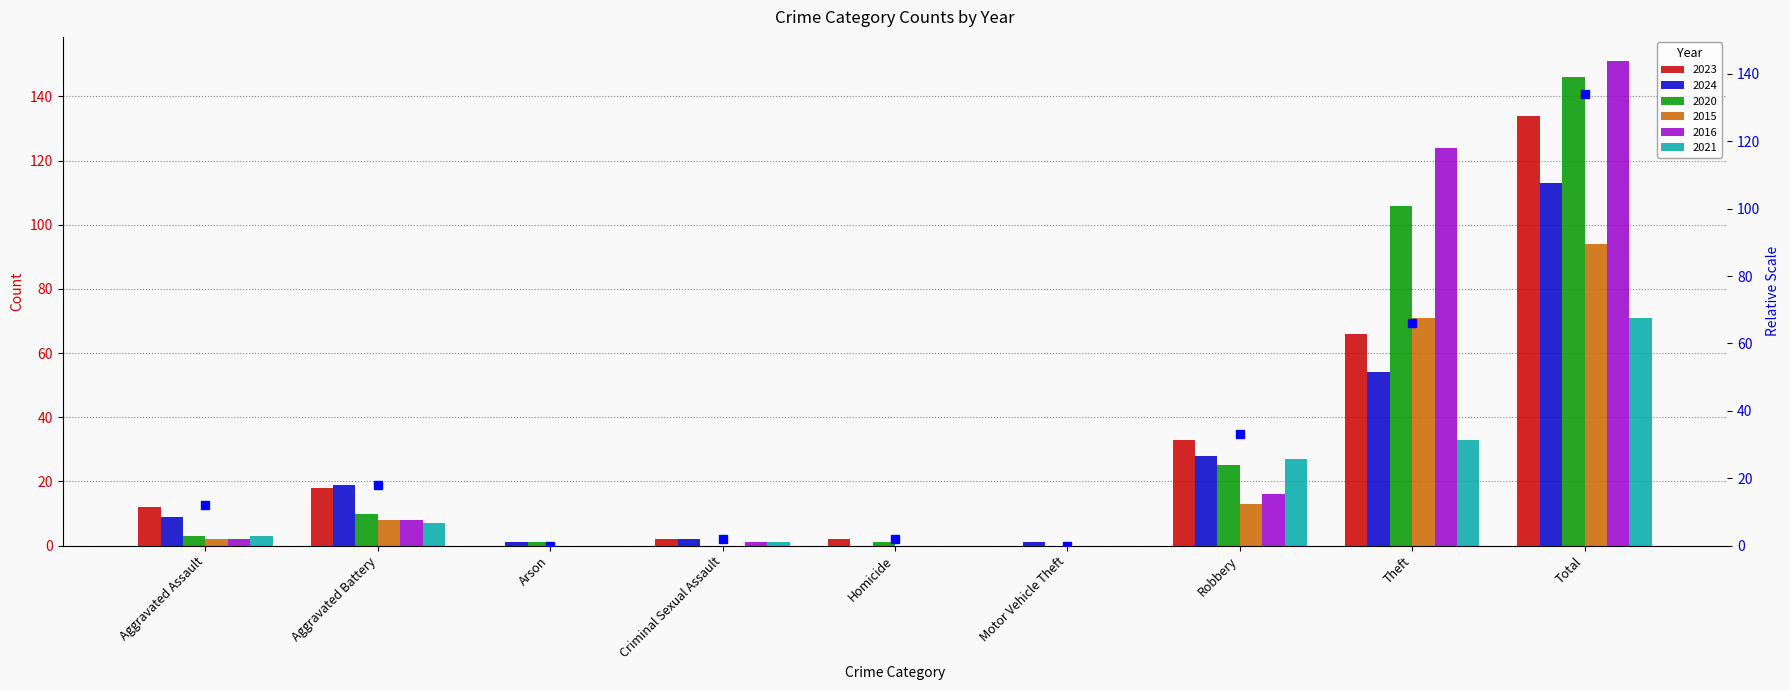

What is the ratio of the value at Theft to the value at Robbery?

2.0